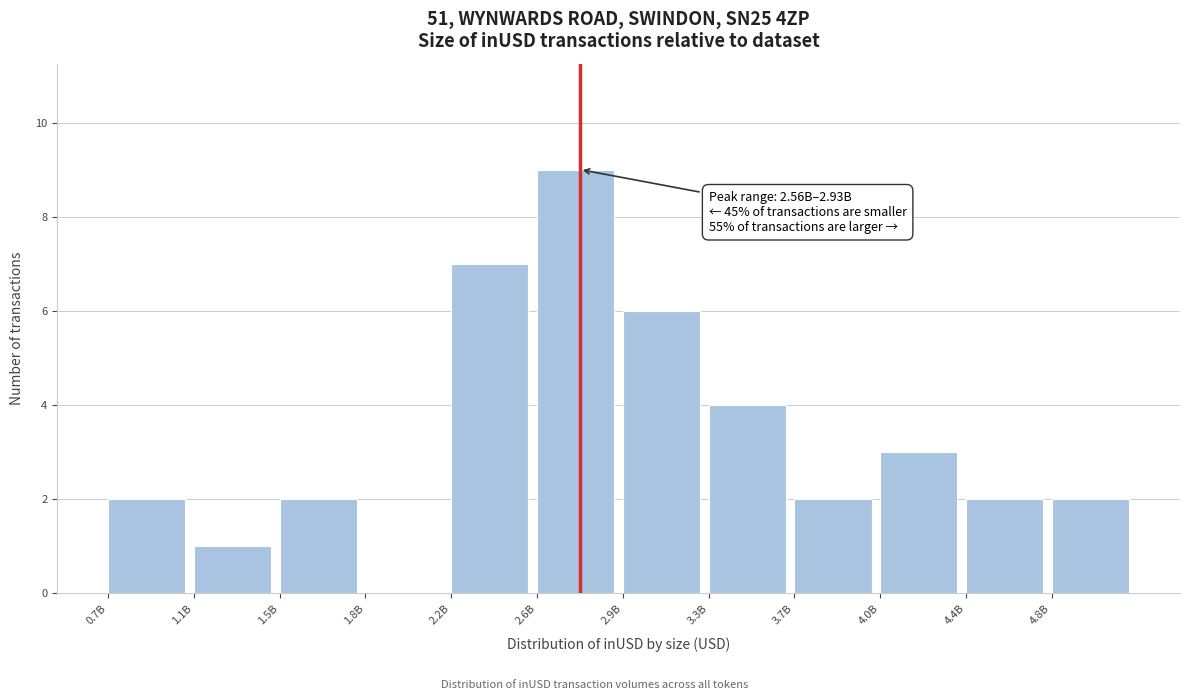

Reading left to right, transcribe all the data shown in this chart.

0.7B=2	1.1B=1	1.5B=2	1.8B=0	2.2B=7	2.6B=9	2.9B=6	3.3B=4	3.7B=2	4.0B=3	4.4B=2	4.8B=2